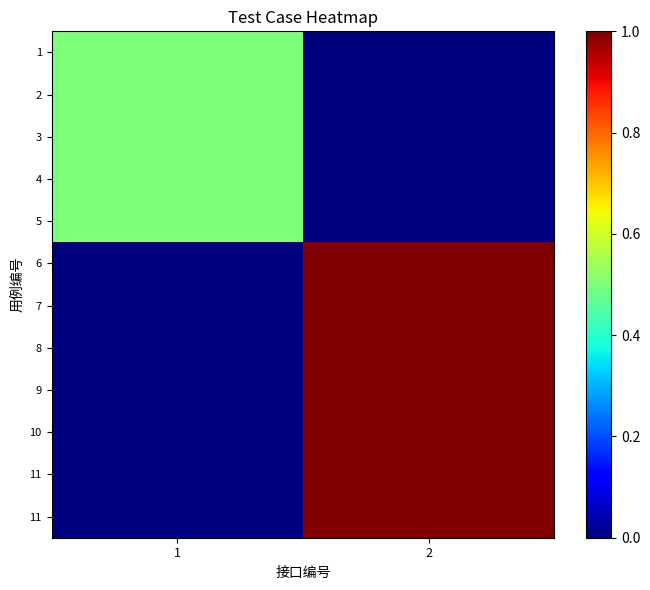

What is the total value across all series at 1?

2.5